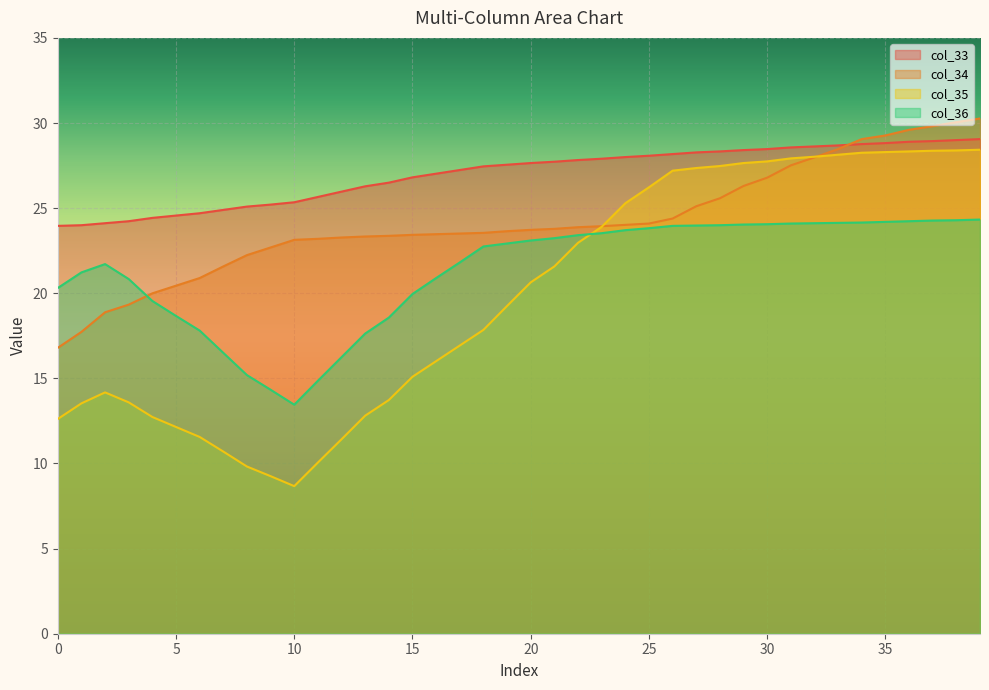

What is the spread (max minus min) of values at 12?

14.5